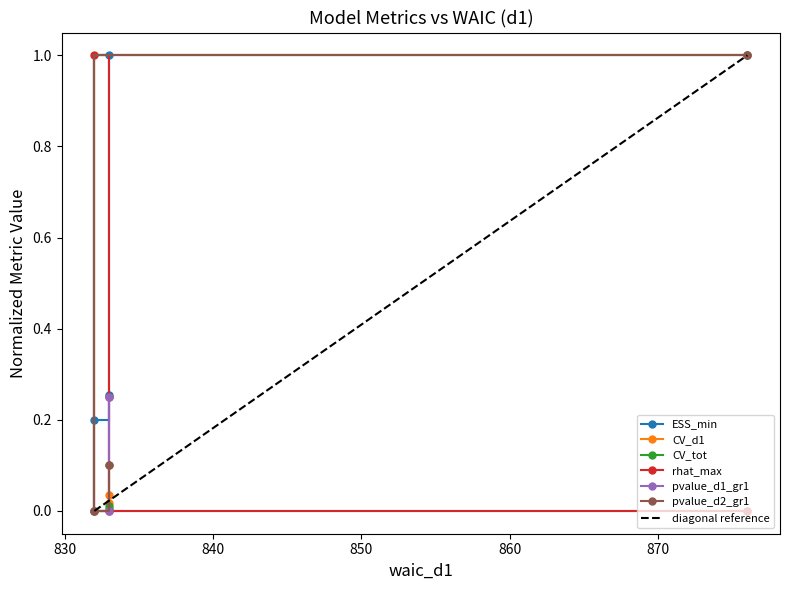

How many lines are shown in the chart?

6